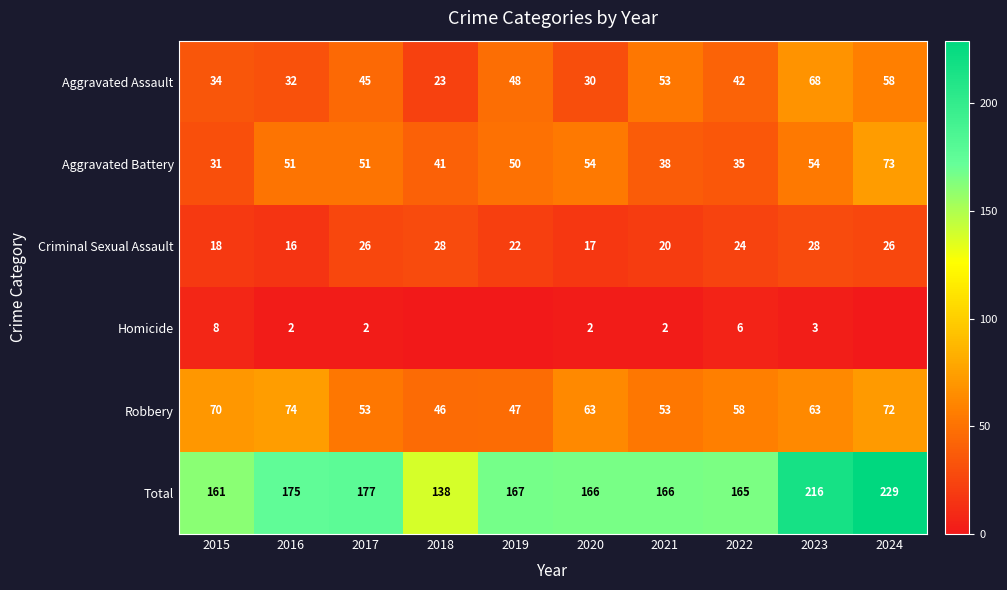

What value does the Aggravated Battery series have at 2017, to the nearest 10?

50